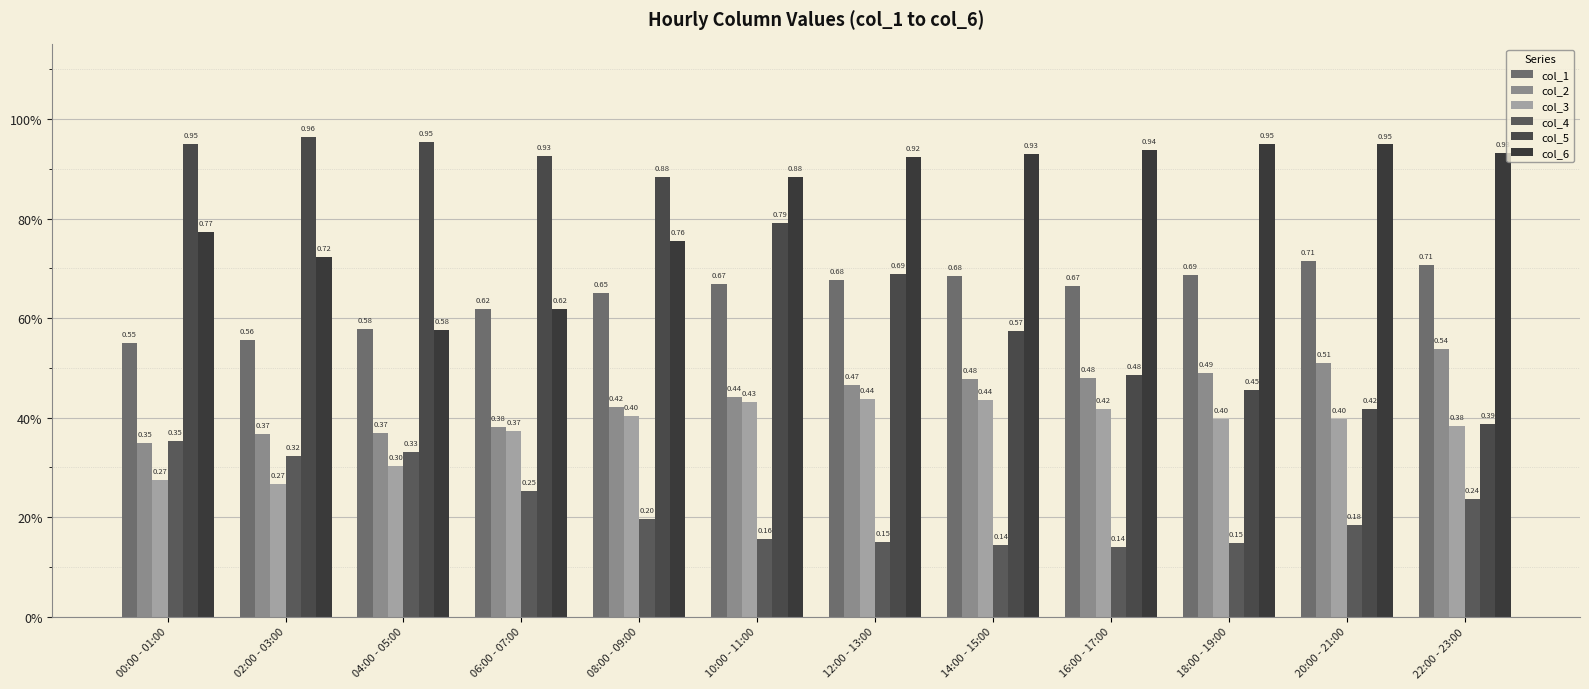

Reading left to right, transcribe all the data shown in this chart.

col_1: 00:00 - 01:00=0.5	02:00 - 03:00=0.6	04:00 - 05:00=0.6	06:00 - 07:00=0.6	08:00 - 09:00=0.6	10:00 - 11:00=0.7	12:00 - 13:00=0.7	14:00 - 15:00=0.7	16:00 - 17:00=0.7	18:00 - 19:00=0.7	20:00 - 21:00=0.7	22:00 - 23:00=0.7
col_2: 00:00 - 01:00=0.3	02:00 - 03:00=0.4	04:00 - 05:00=0.4	06:00 - 07:00=0.4	08:00 - 09:00=0.4	10:00 - 11:00=0.4	12:00 - 13:00=0.5	14:00 - 15:00=0.5	16:00 - 17:00=0.5	18:00 - 19:00=0.5	20:00 - 21:00=0.5	22:00 - 23:00=0.5
col_3: 00:00 - 01:00=0.3	02:00 - 03:00=0.3	04:00 - 05:00=0.3	06:00 - 07:00=0.4	08:00 - 09:00=0.4	10:00 - 11:00=0.4	12:00 - 13:00=0.4	14:00 - 15:00=0.4	16:00 - 17:00=0.4	18:00 - 19:00=0.4	20:00 - 21:00=0.4	22:00 - 23:00=0.4
col_4: 00:00 - 01:00=0.4	02:00 - 03:00=0.3	04:00 - 05:00=0.3	06:00 - 07:00=0.3	08:00 - 09:00=0.2	10:00 - 11:00=0.2	12:00 - 13:00=0.2	14:00 - 15:00=0.1	16:00 - 17:00=0.1	18:00 - 19:00=0.1	20:00 - 21:00=0.2	22:00 - 23:00=0.2
col_5: 00:00 - 01:00=0.9	02:00 - 03:00=1.0	04:00 - 05:00=1.0	06:00 - 07:00=0.9	08:00 - 09:00=0.9	10:00 - 11:00=0.8	12:00 - 13:00=0.7	14:00 - 15:00=0.6	16:00 - 17:00=0.5	18:00 - 19:00=0.5	20:00 - 21:00=0.4	22:00 - 23:00=0.4
col_6: 00:00 - 01:00=0.8	02:00 - 03:00=0.7	04:00 - 05:00=0.6	06:00 - 07:00=0.6	08:00 - 09:00=0.8	10:00 - 11:00=0.9	12:00 - 13:00=0.9	14:00 - 15:00=0.9	16:00 - 17:00=0.9	18:00 - 19:00=0.9	20:00 - 21:00=0.9	22:00 - 23:00=0.9